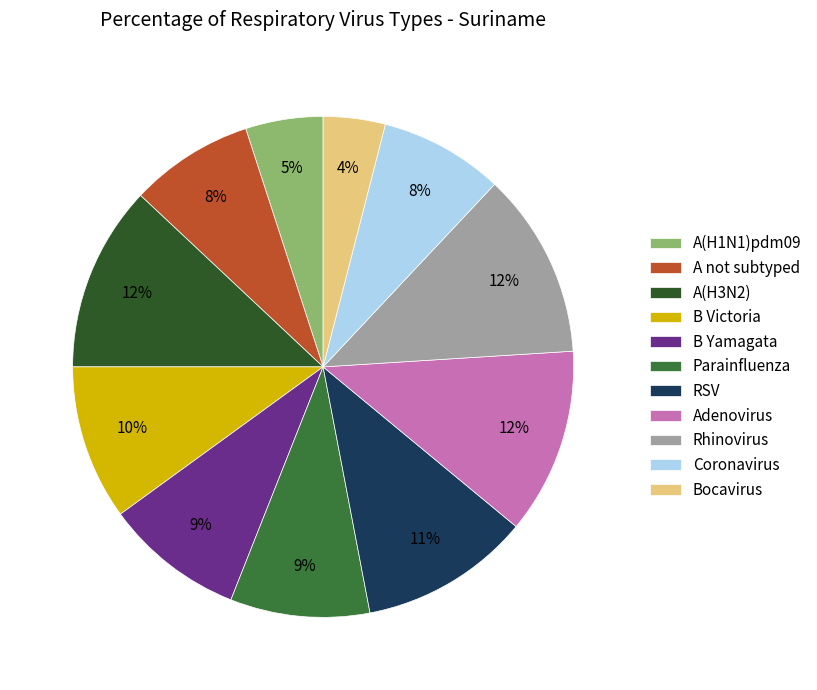

How many segments does this pie chart have?

11